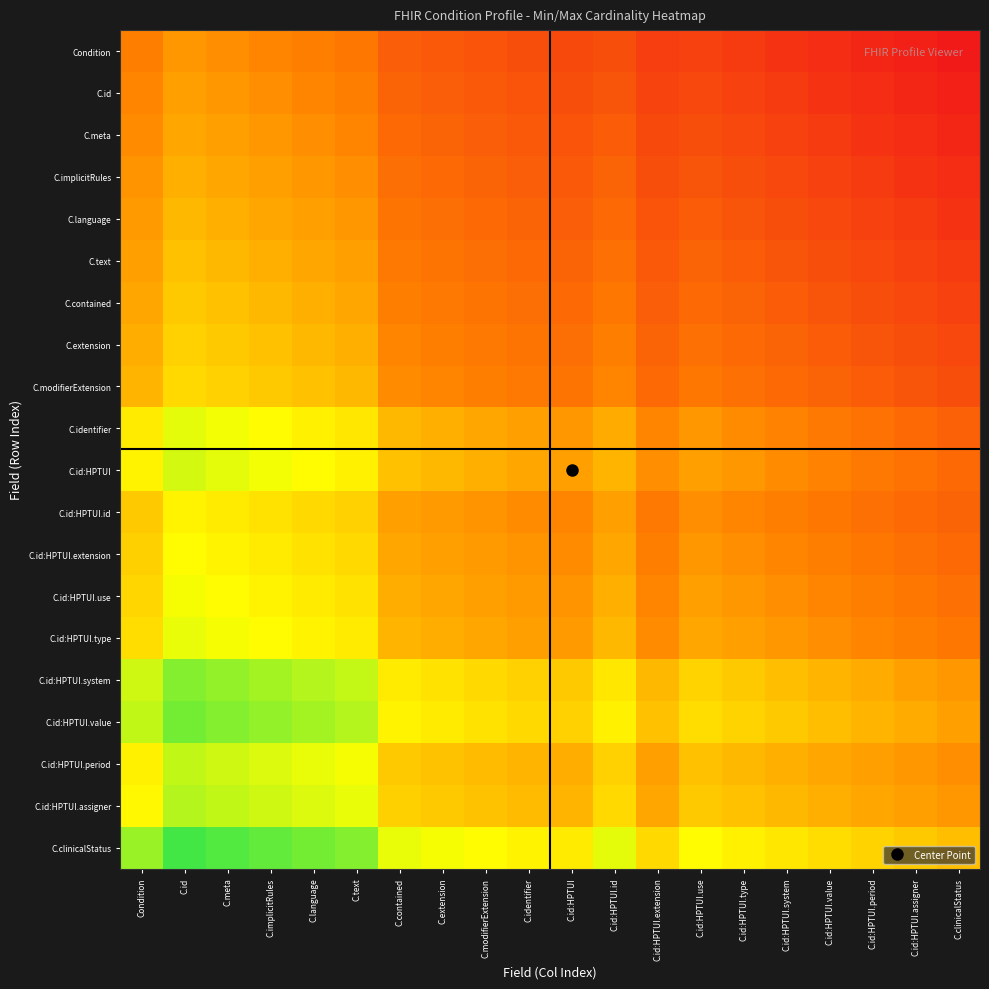

Which has a higher value, C.id:HPTUI.extension or C.extension?

C.extension